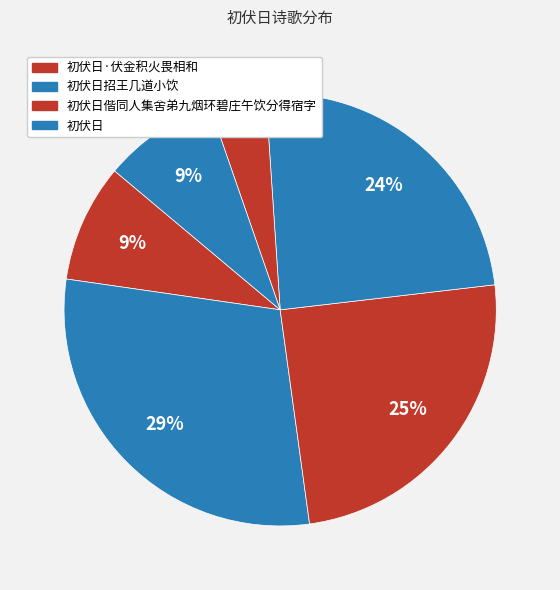

To the nearest percent, what is the average slice percentage?

17%